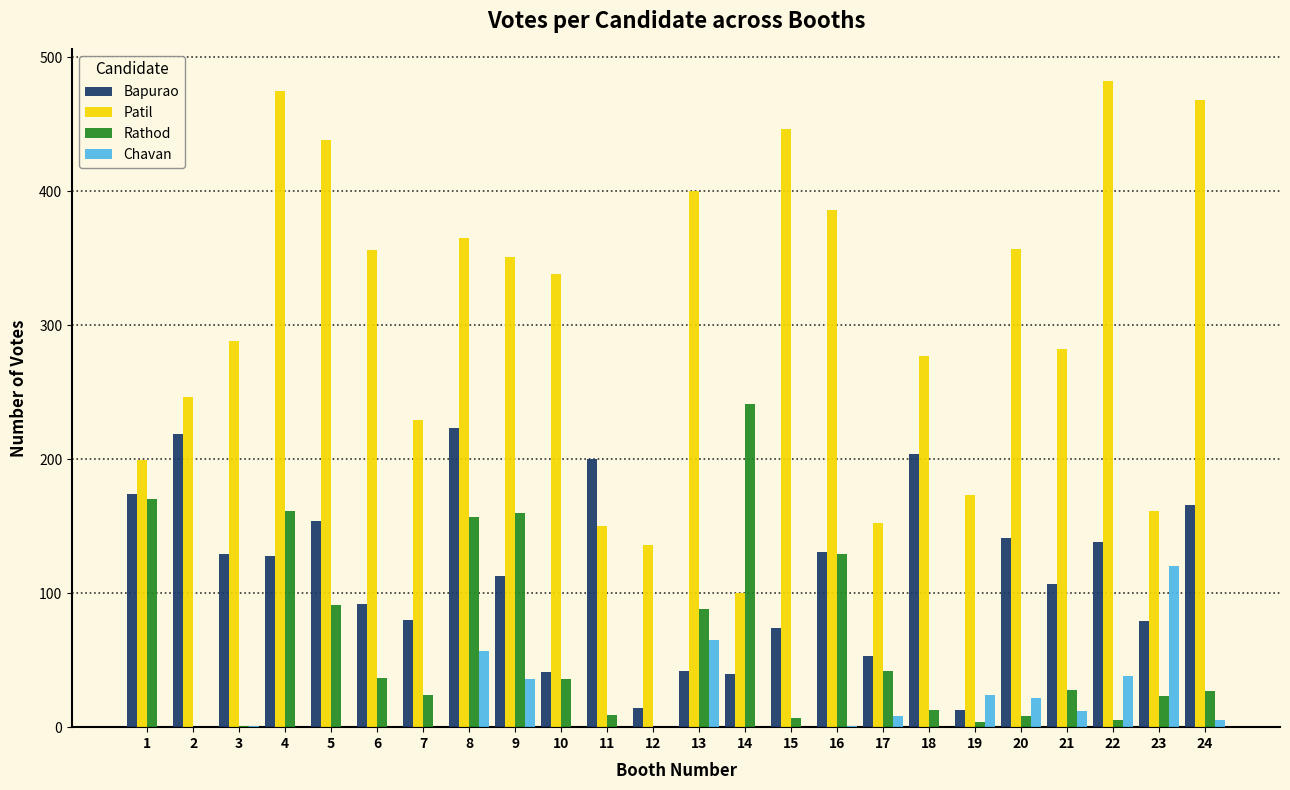

Between 3 and 11, which series saw the biggest shift?

Patil